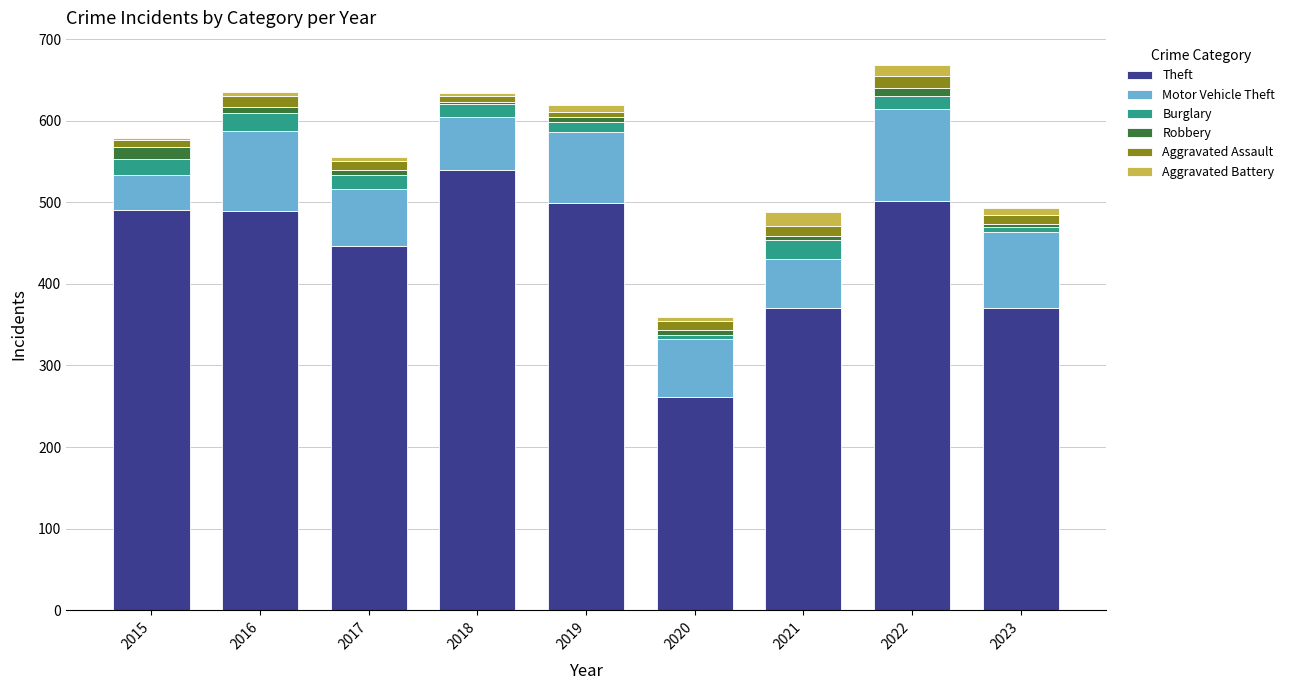

True or false: Theft has a value of 261 at 2020.

True